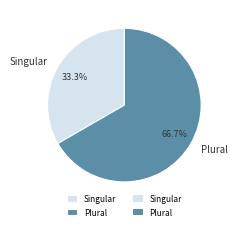

Count the number of slices in the pie.

2